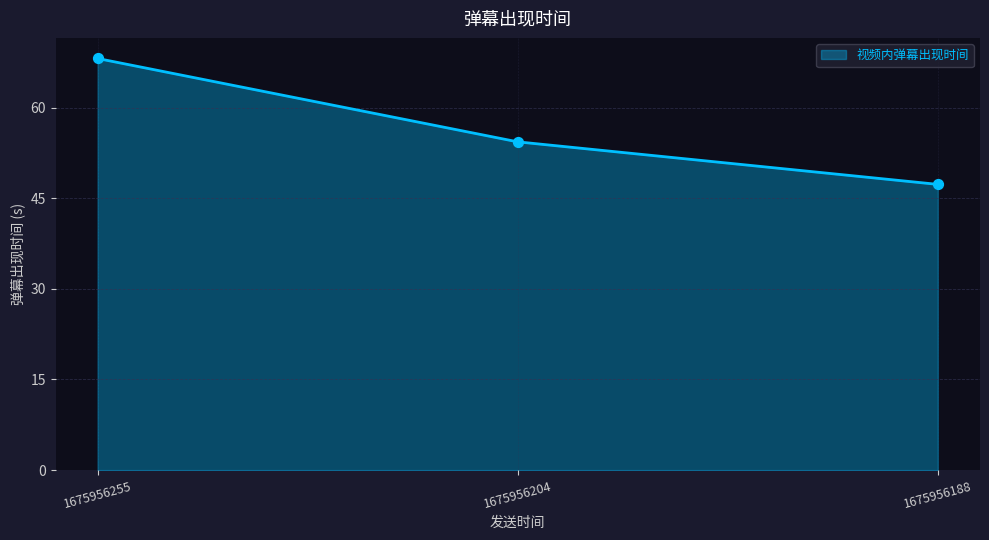

What is the ratio of the value at 1675956188 to the value at 1675956255?

0.7